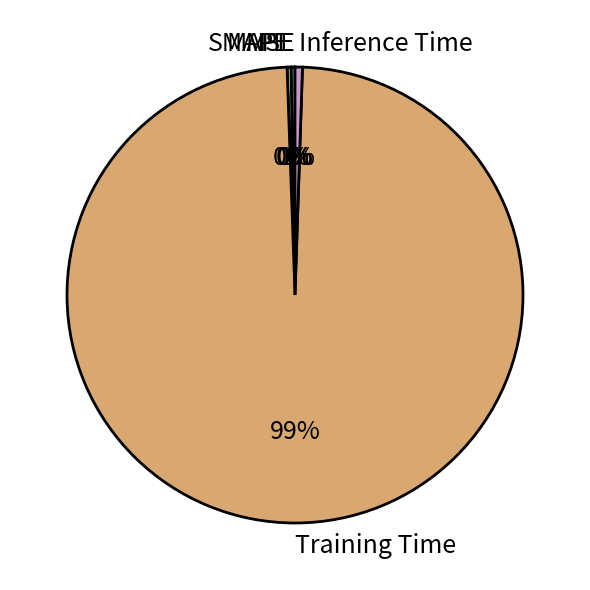

What is the largest slice in the pie chart?

Training Time